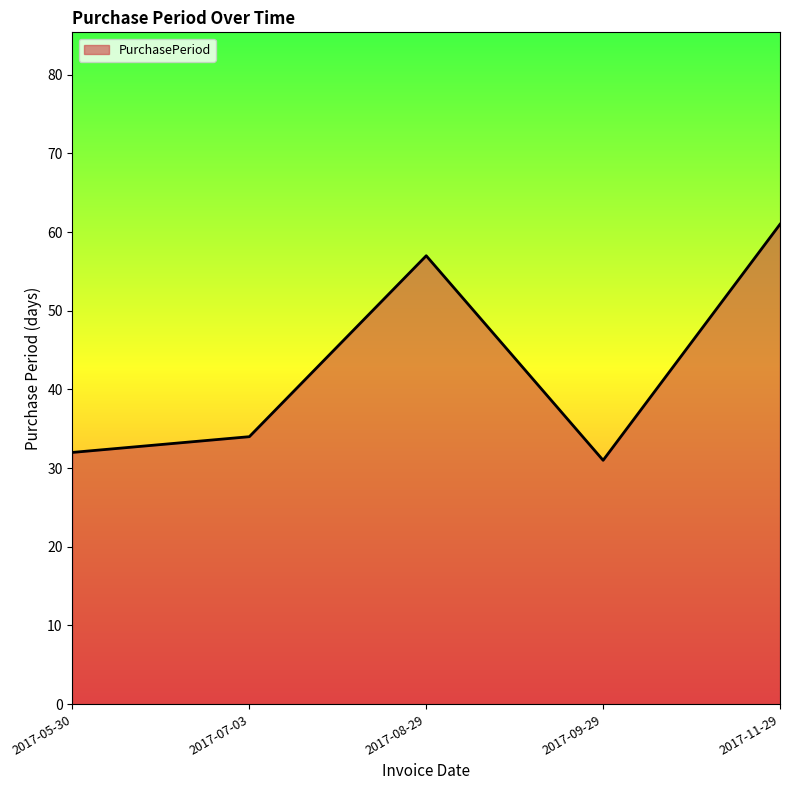

True or false: there are more than 2 points higher than both neighbors.

False